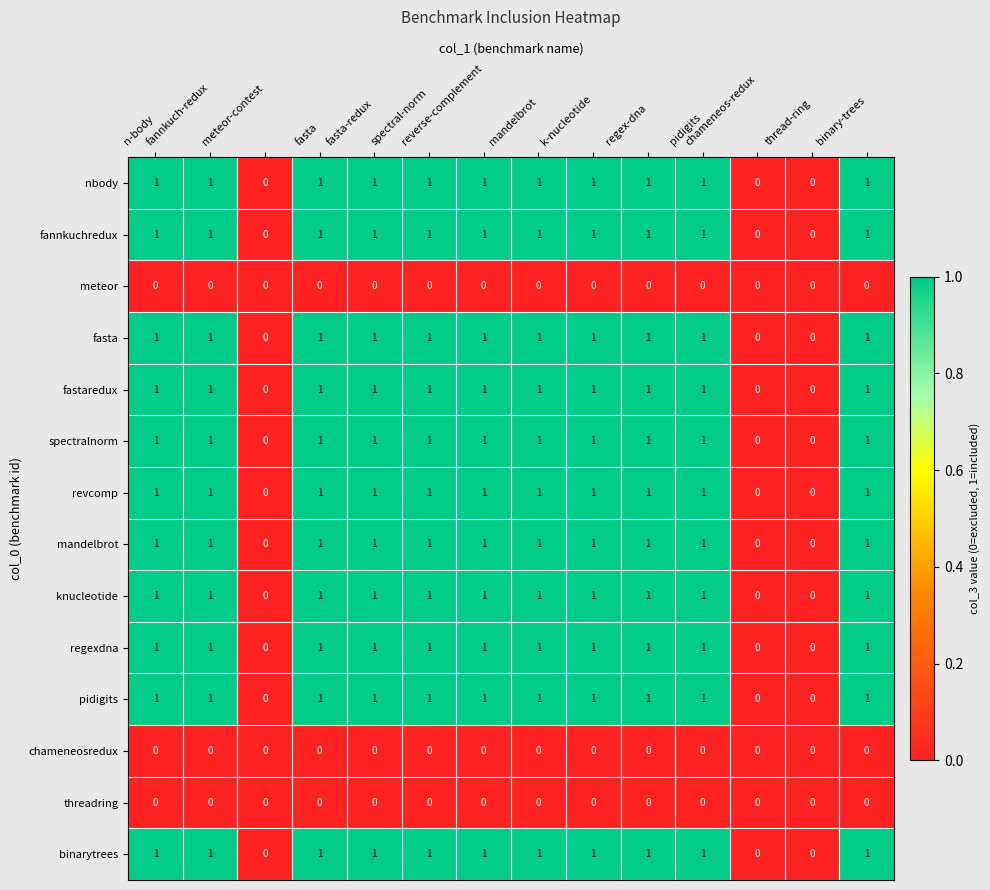

How many nbody values are between 1 and 2?

11